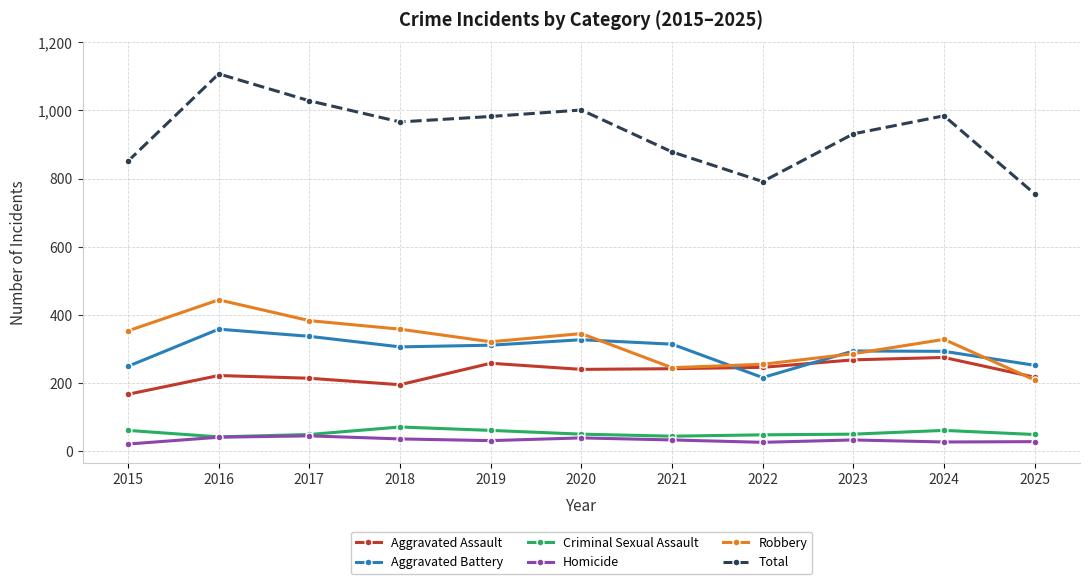

What is the sum of all Aggravated Battery values?

3257